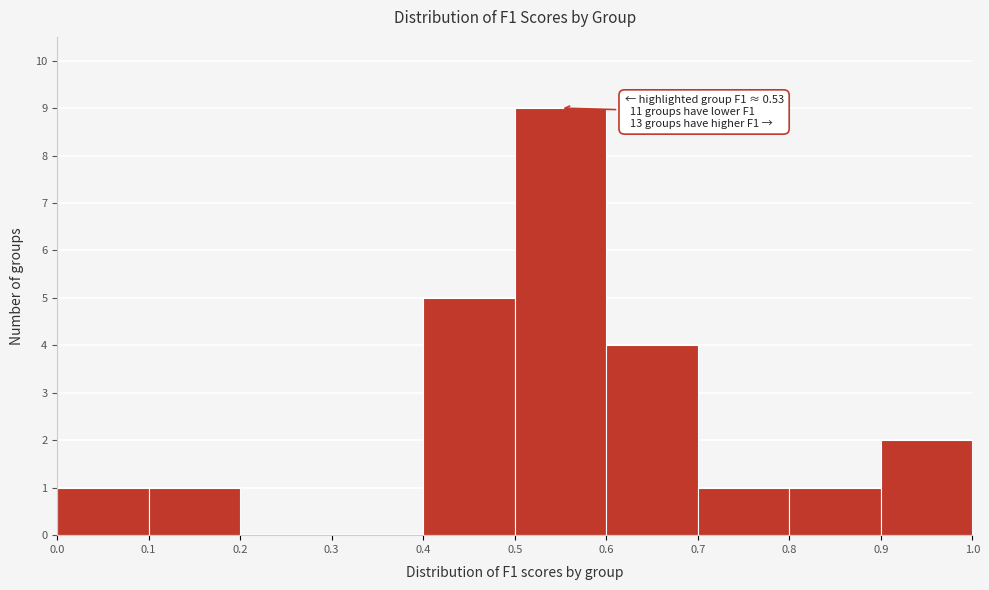

Which range on the x-axis has the tallest bar?

0.5 to 0.6